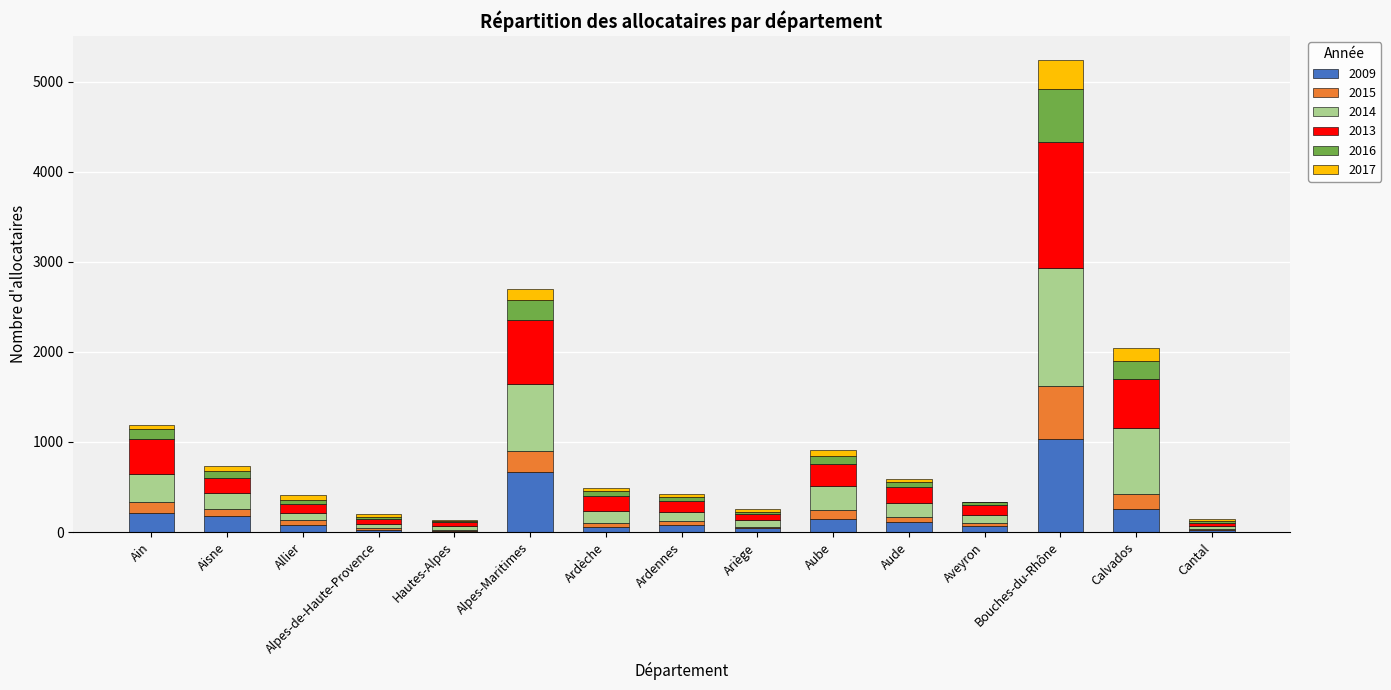

What is the highest value of the 2009 series?

1030